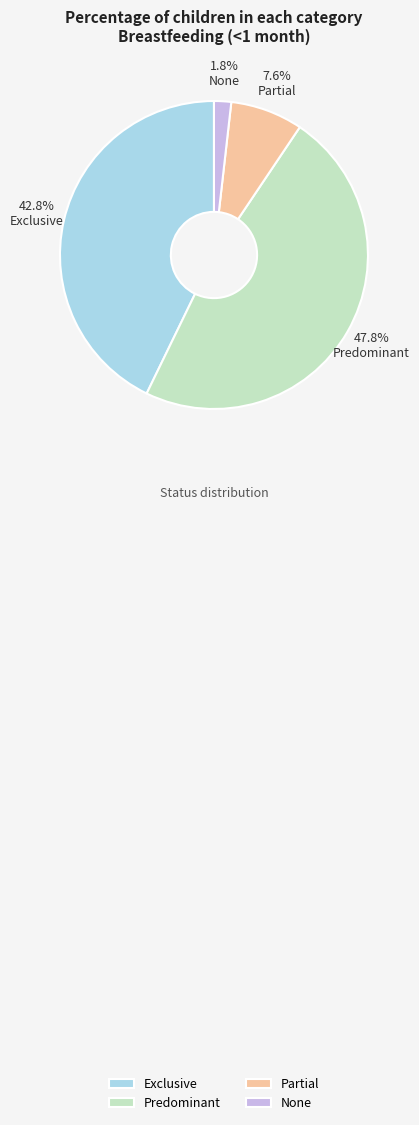

Is Exclusive the majority of the pie?

No